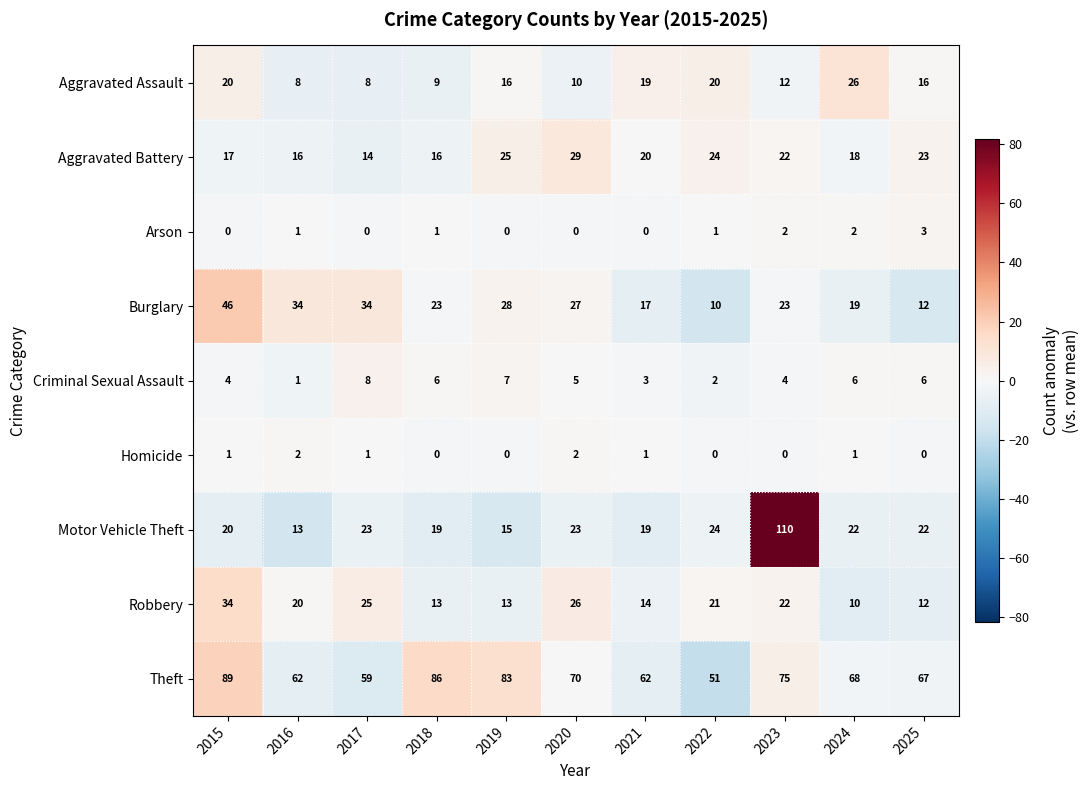

What is the average value of the Theft series?

70